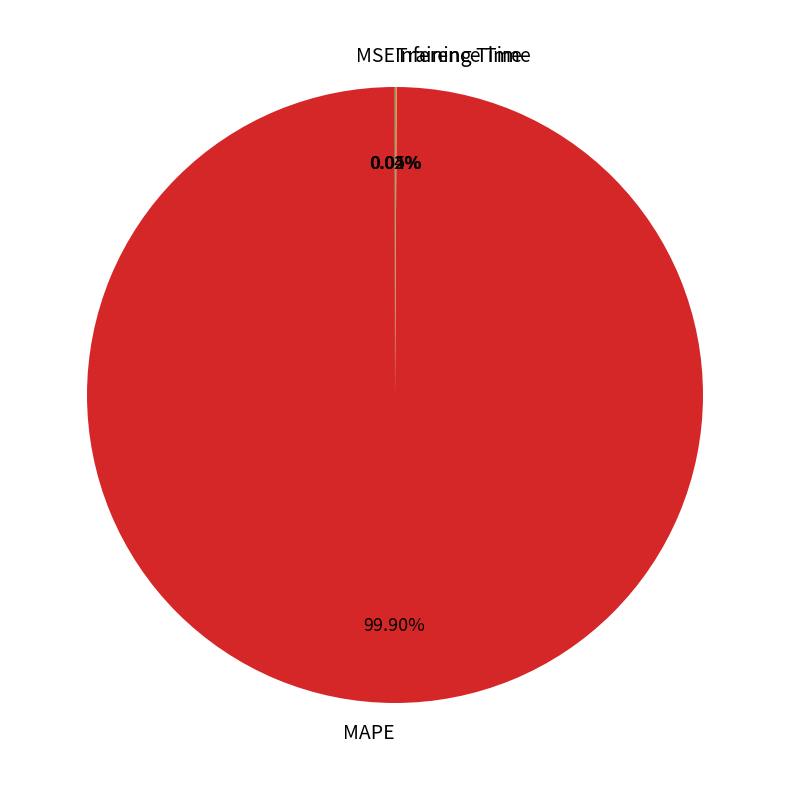

Is there a majority slice in this chart?

Yes